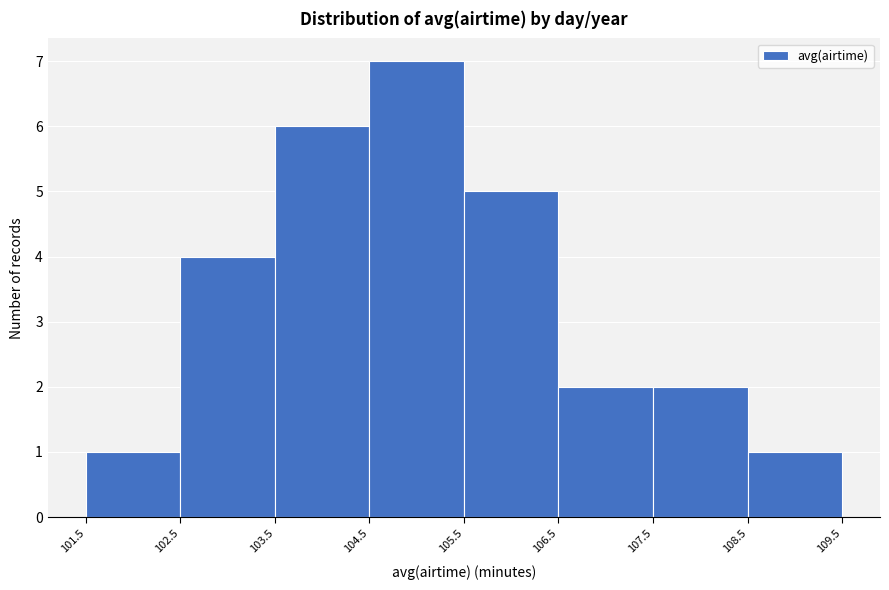

Reading left to right, transcribe this chart: for each bar, give the range it covers on the x-axis and its height. The values are not printed on the chart, so give them approximately, as read against the axis.

101.5 to 102.5: 1
102.5 to 103.5: 4
103.5 to 104.5: 6
104.5 to 105.5: 7
105.5 to 106.5: 5
106.5 to 107.5: 2
107.5 to 108.5: 2
108.5 to 109.5: 1